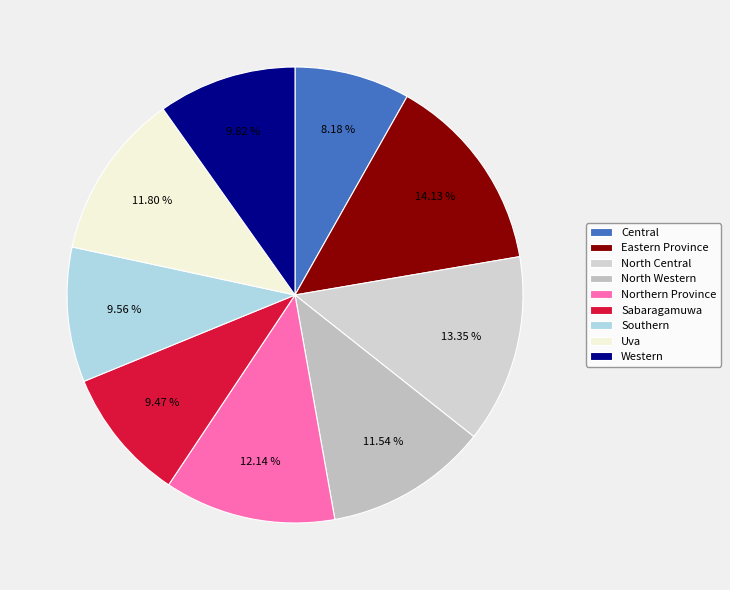

Rank the categories by value from highest to lowest.

Eastern Province, North Central, Northern Province, Uva, North Western, Western, Southern, Sabaragamuwa, Central